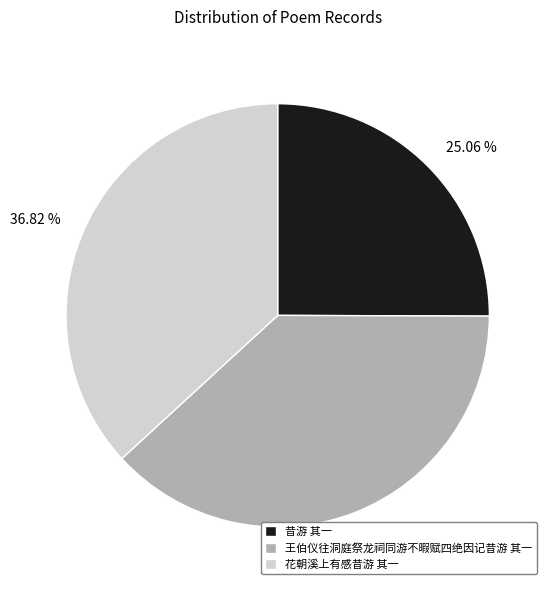

Is it true that 王伯仪往洞庭祭龙祠同游不暇赋四绝因记昔游 其一 is 51% of the pie?

False